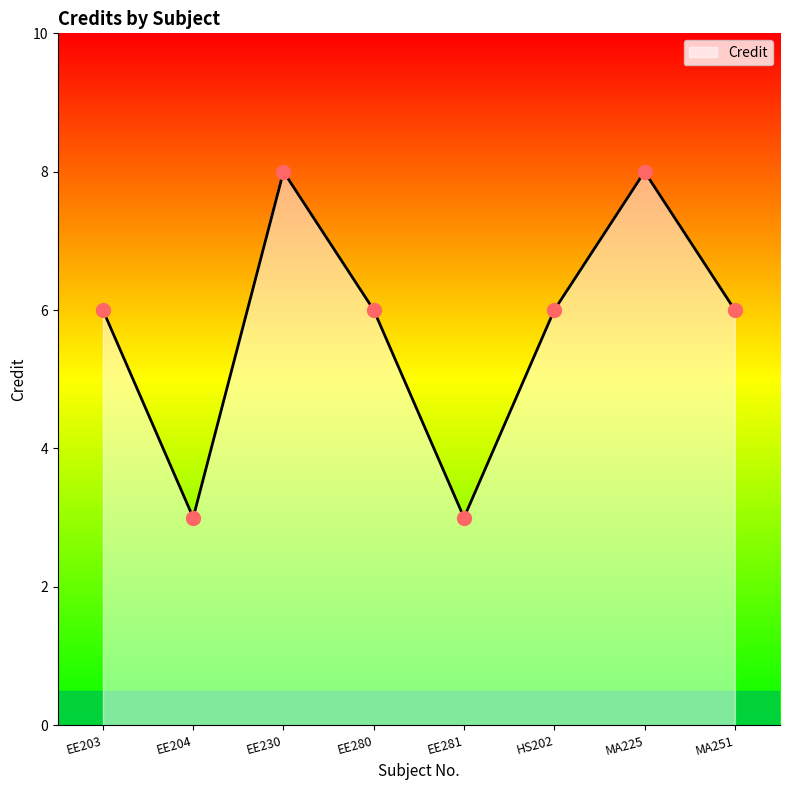

Approximately how many times larger is the value at HS202 compared to EE280?

1.0